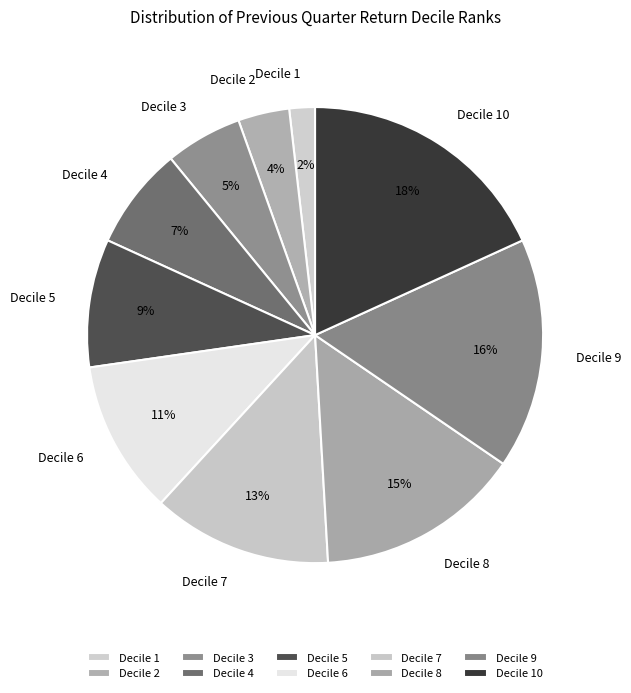

To the nearest percent, what is the combined percentage of Decile 10 and Decile 1?

20%